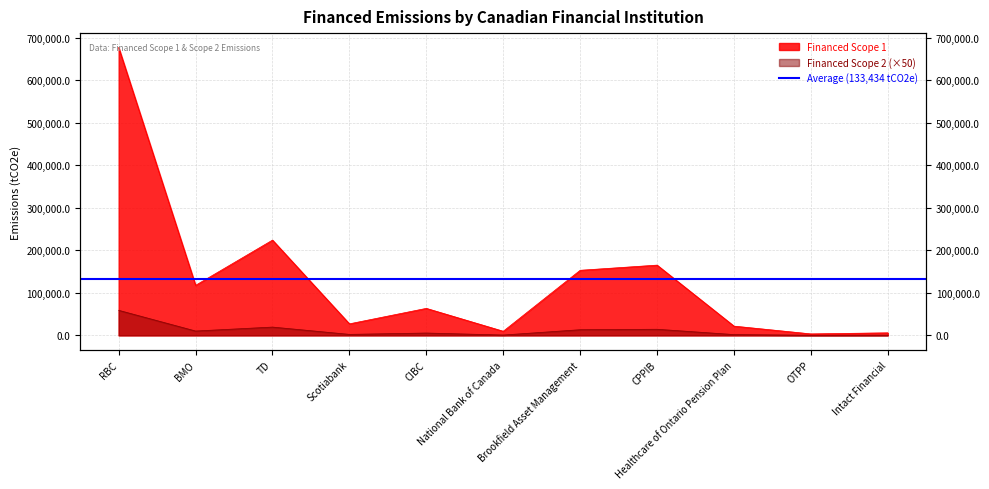

What is the difference between the highest and lowest values at Intact Financial?

5492.7